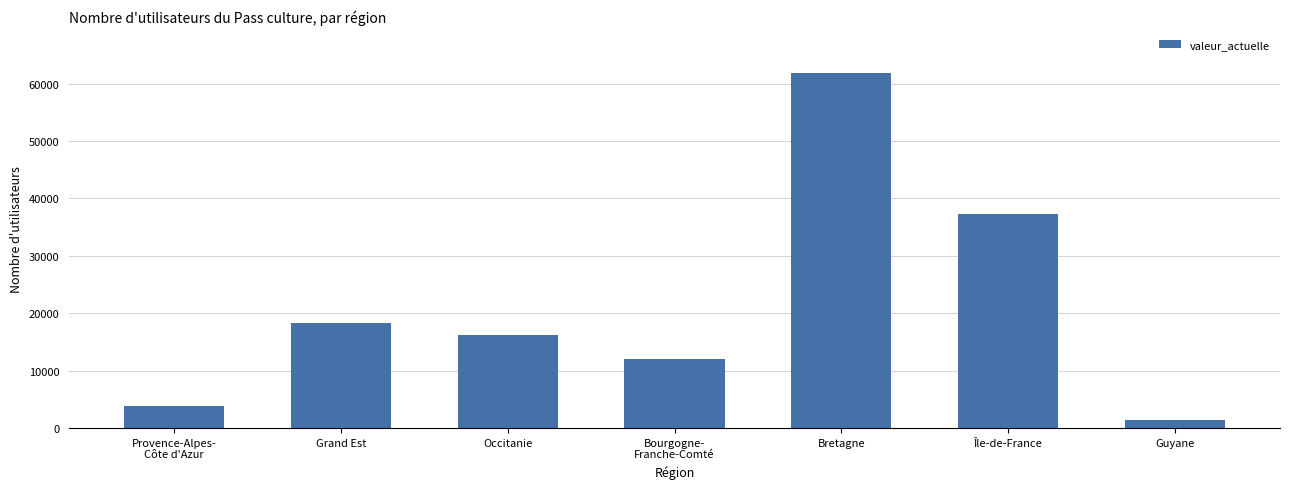

At which category does the chart reach its peak across all series?

Bretagne